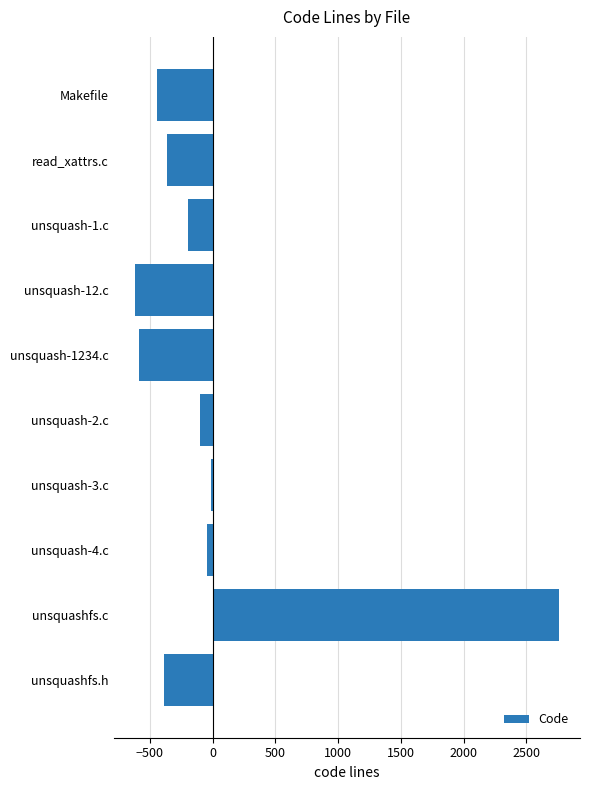

The value at unsquashfs.h is -249.6. True or false?

False